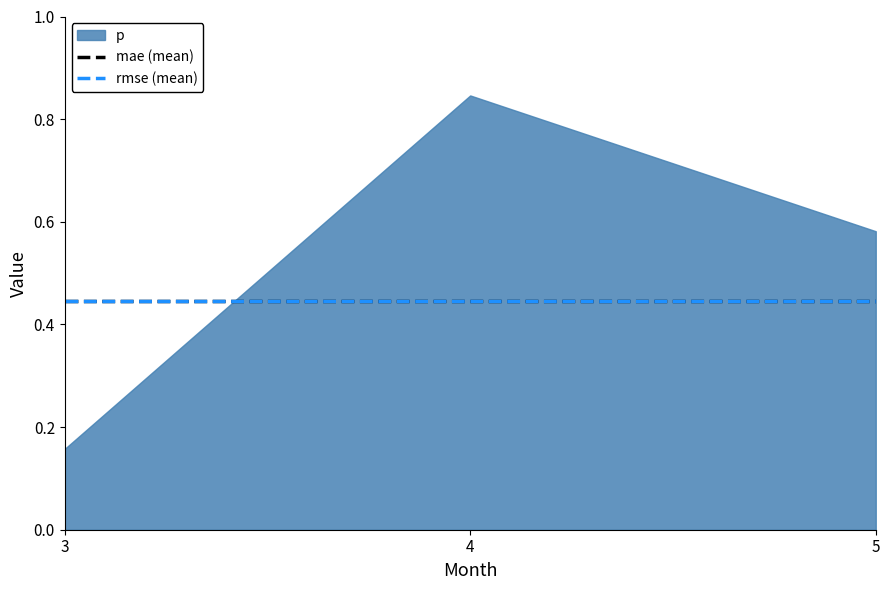

Rank the categories by value from lowest to highest.

3, 5, 4